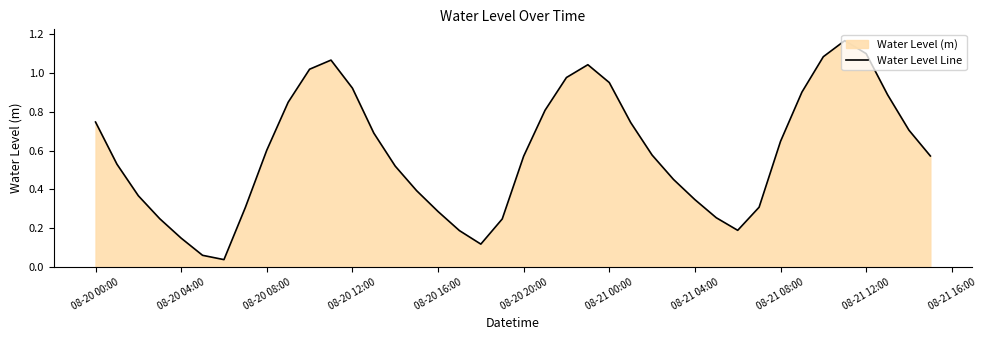

True or false: the data shows 1.0 at 08-20 20:00.

False